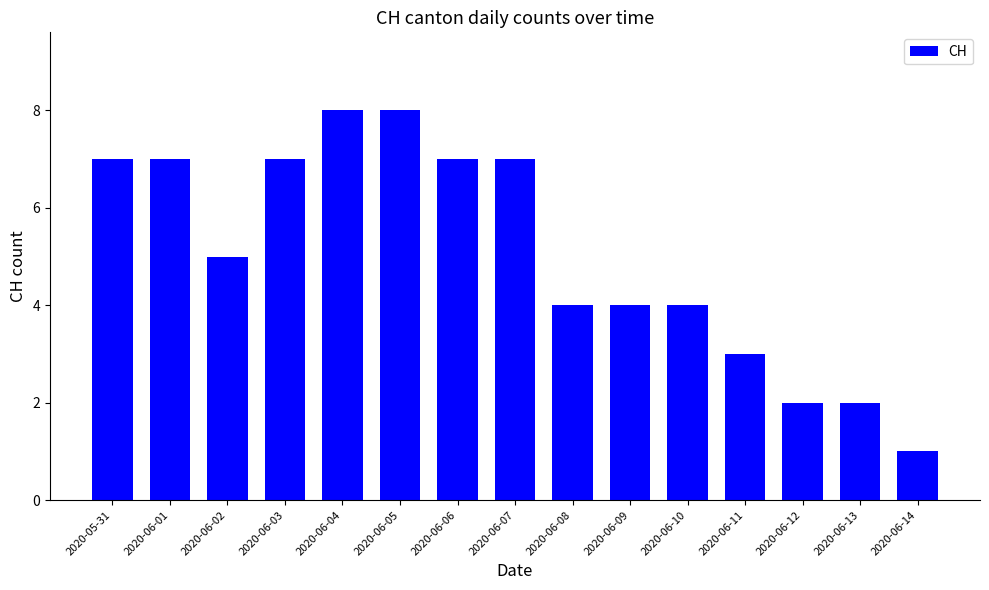

What is the ratio of the value at 2020-06-01 to the value at 2020-06-03?

1.0